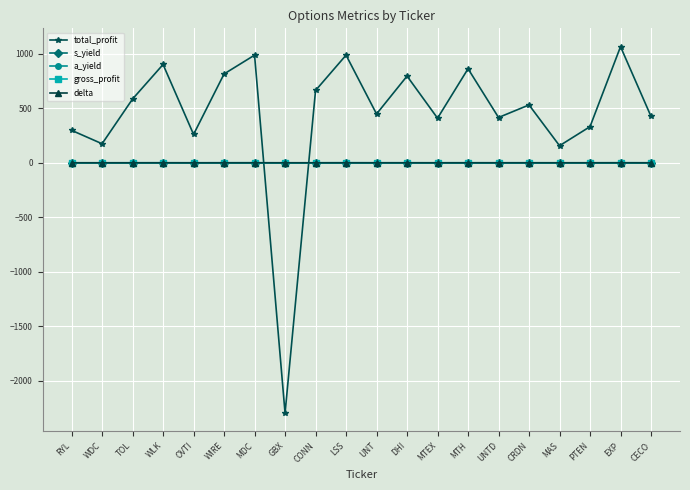

How many interior local valleys does the total_profit series have?

7